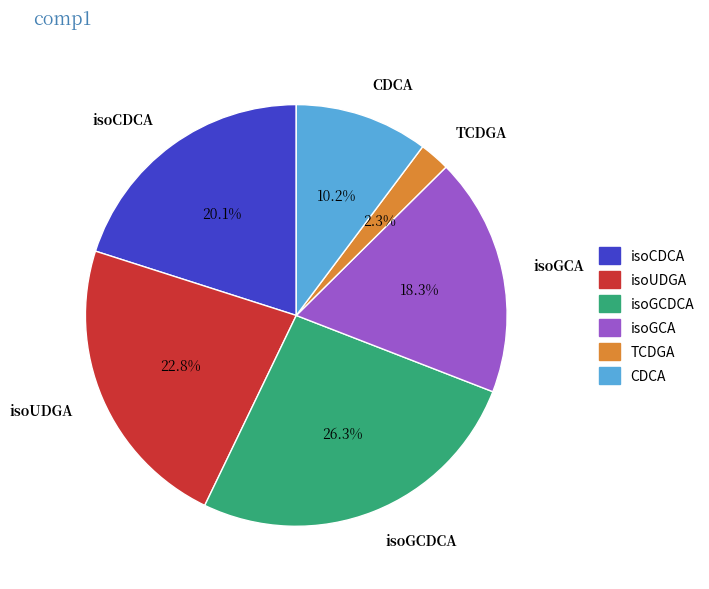

Which has a higher value, isoGCA or CDCA?

isoGCA